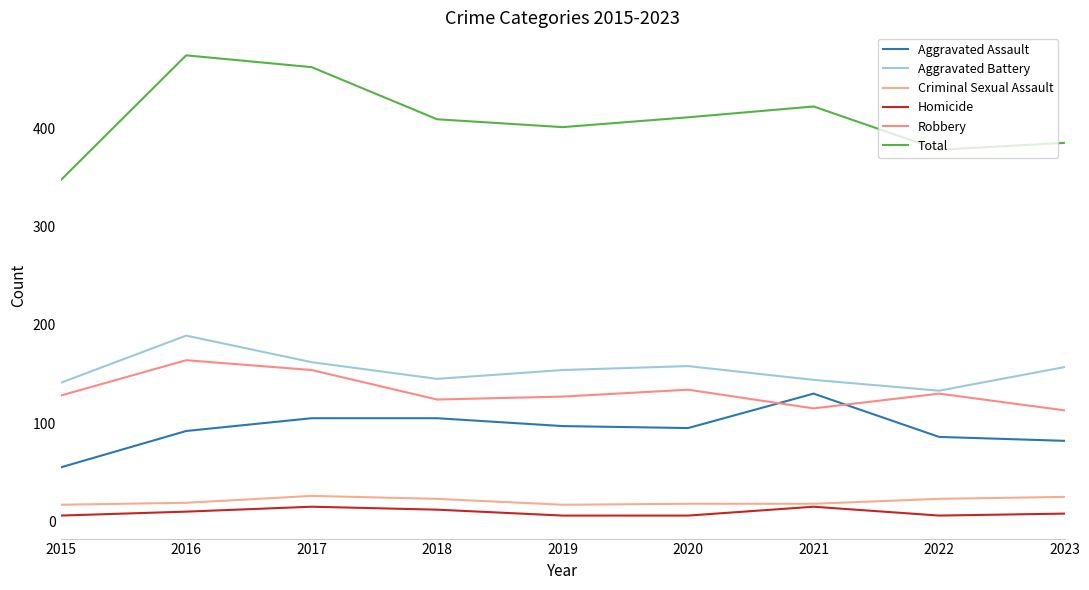

What is the value of the Criminal Sexual Assault point at the 6th from the left?

18